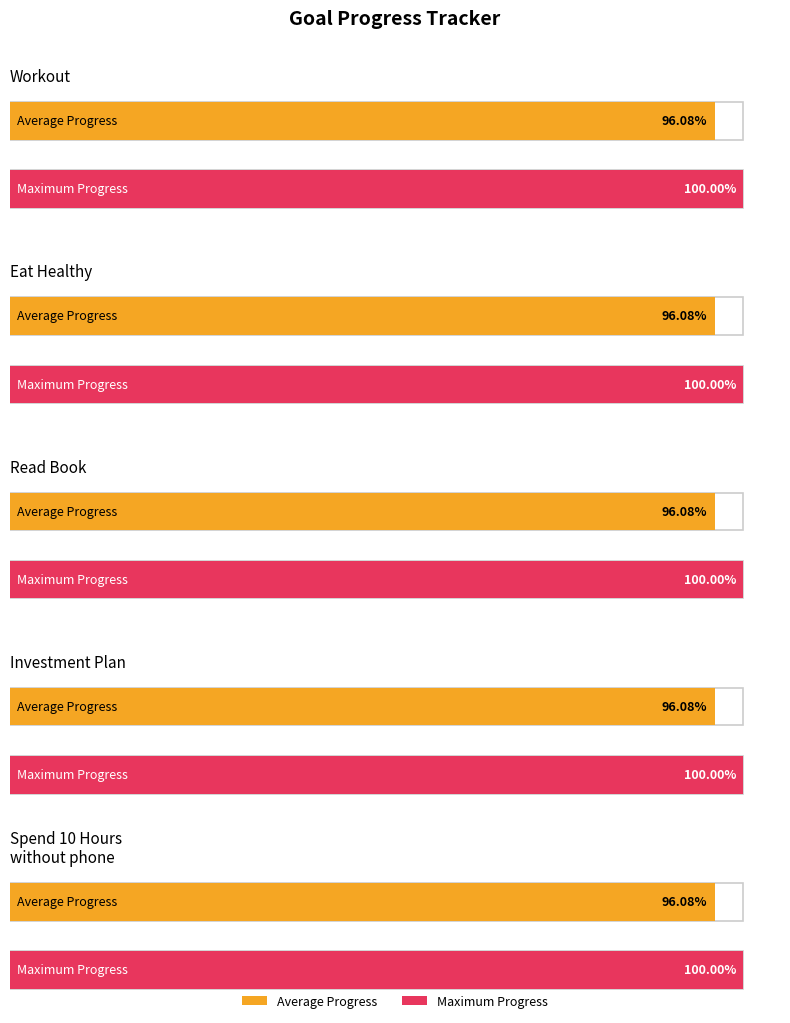

What position from the right is Eat Healthy?

4